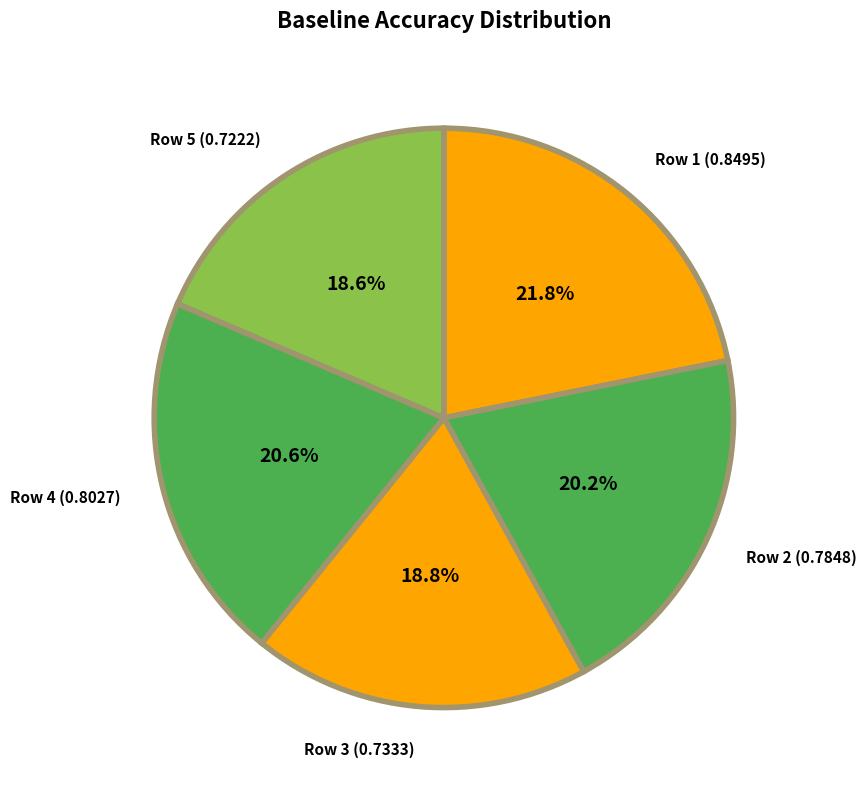

To the nearest percent, what is the difference between the largest and smallest slice percentages?

3%